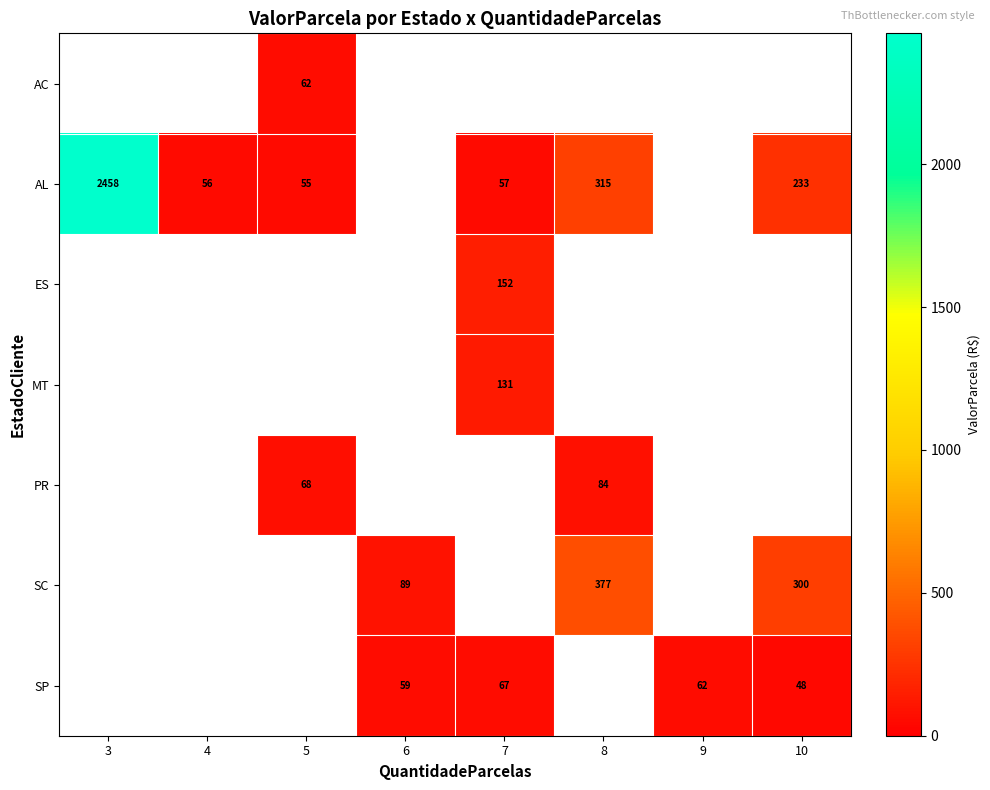

How many values in AL are above zero?

6